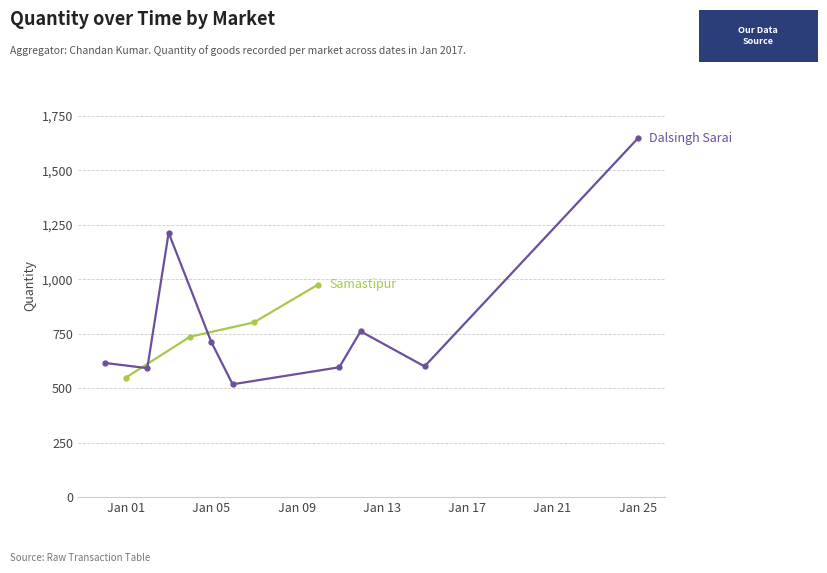

What is the ratio of the value at Jan 05 to the value at Jan 13?

0.8